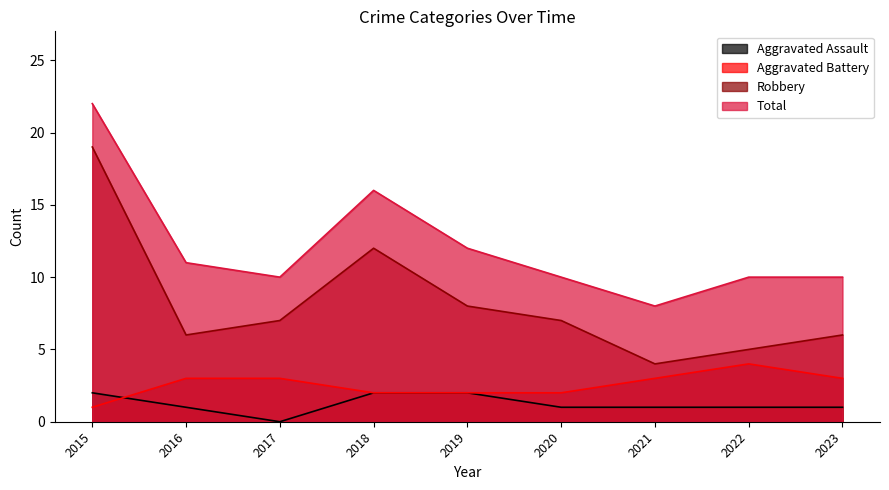

Which label corresponds to the largest value in the chart?

2015